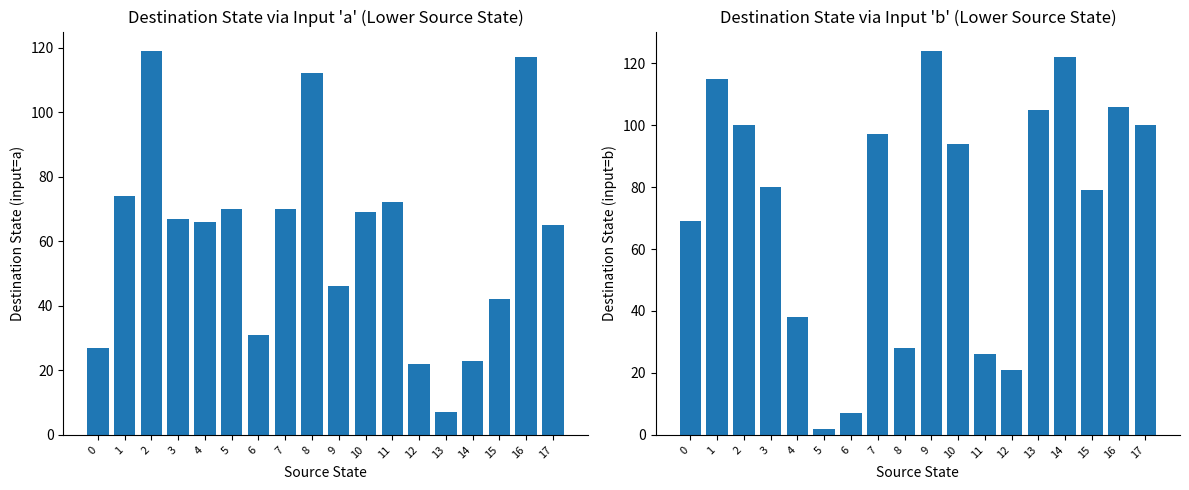

How many data points in destination_state_a are above 67?

8